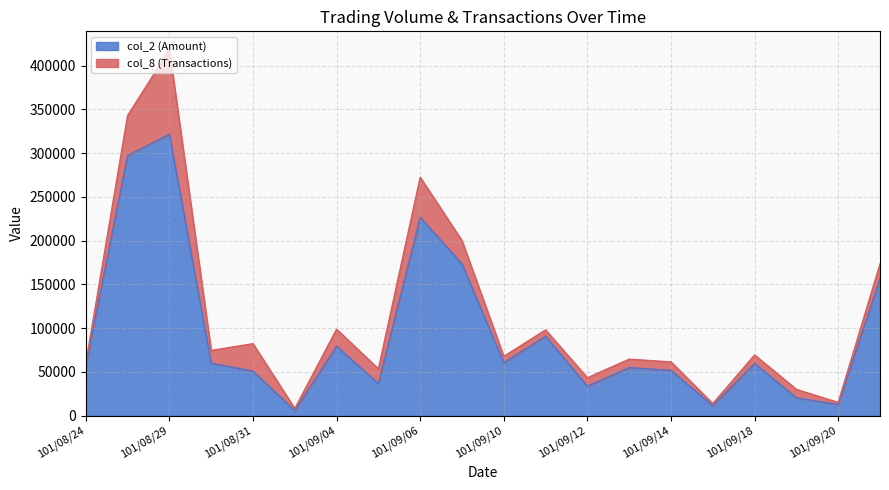

Rank the categories by value from lowest to highest.

101/09/03, 101/09/17, 101/09/20, 101/09/19, 101/09/12, 101/09/05, 101/08/31, 101/09/14, 101/09/13, 101/08/24, 101/09/18, 101/08/30, 101/09/10, 101/09/04, 101/09/11, 101/09/21, 101/09/07, 101/09/06, 101/08/28, 101/08/29